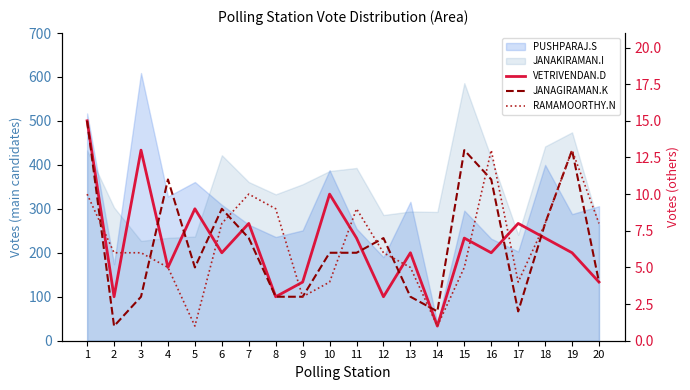

Which category has the lowest value across all series?

14